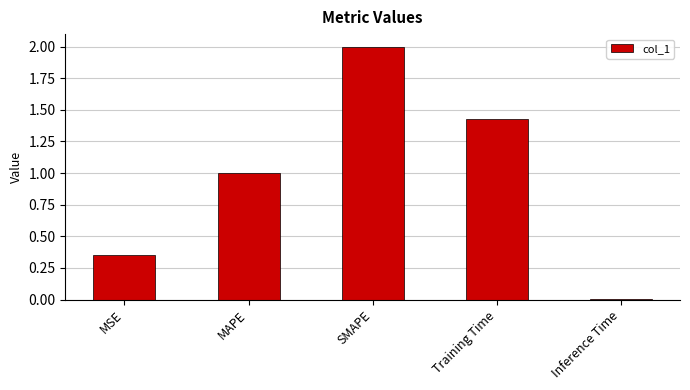

What is the difference between the values at MSE and SMAPE?

1.6